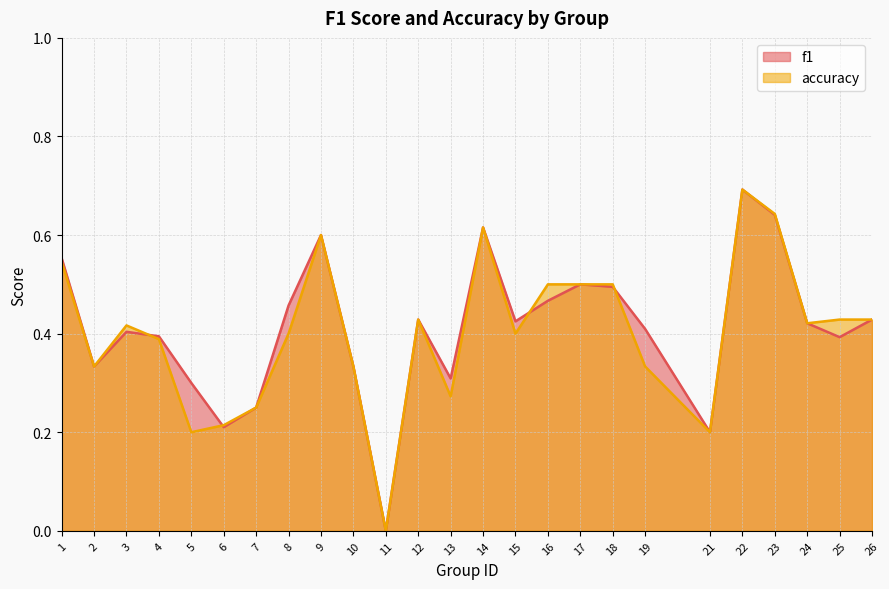

Does the chart have visible grid lines?

Yes